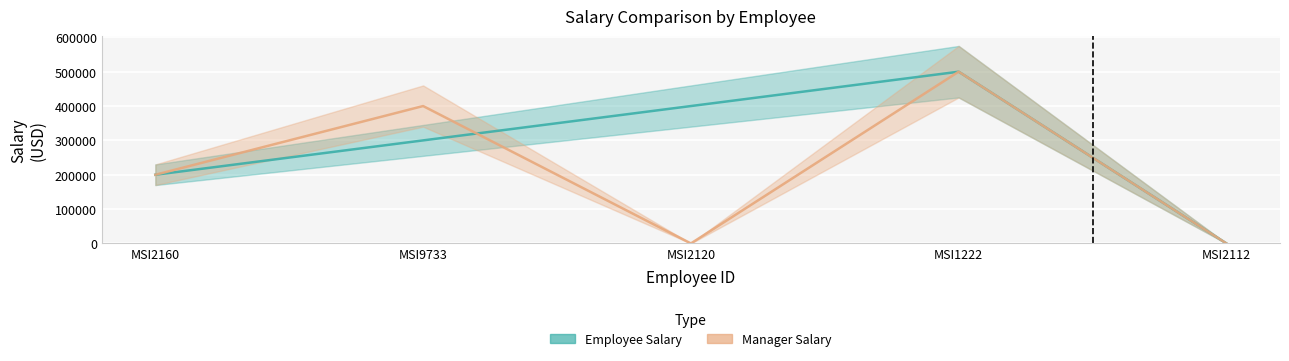

How many interior local peaks does the Employee Salary series have?

1